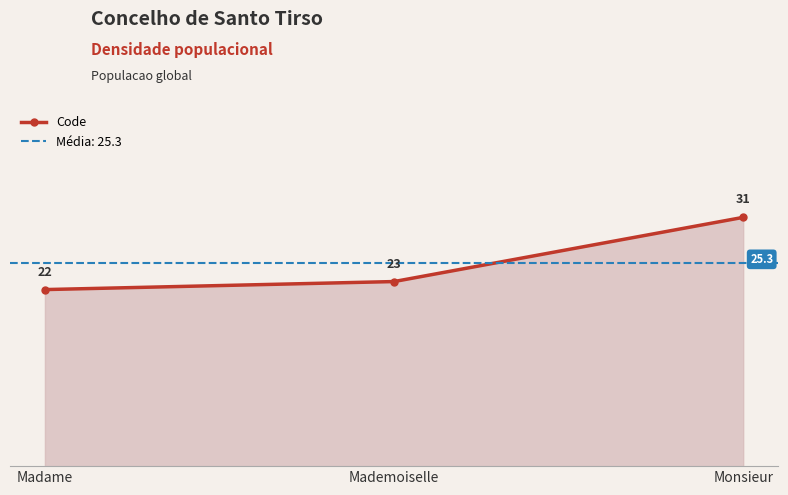

What position from the right is Mademoiselle?

2